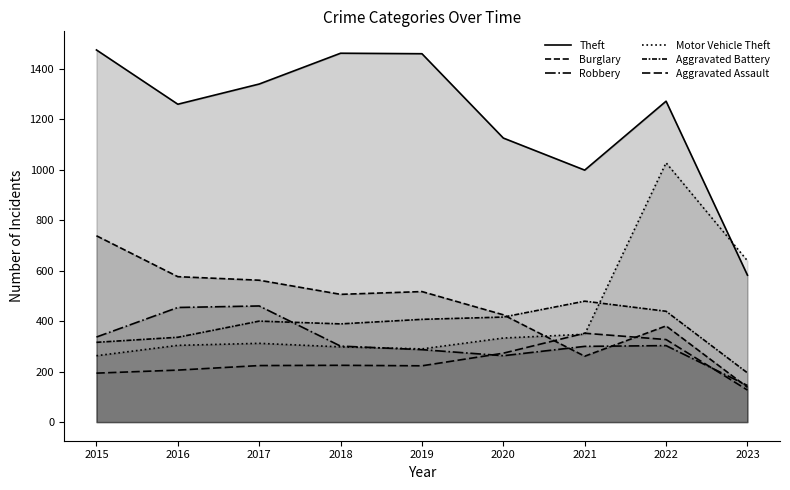

True or false: Aggravated Assault has a value of 337 at 2018.

False